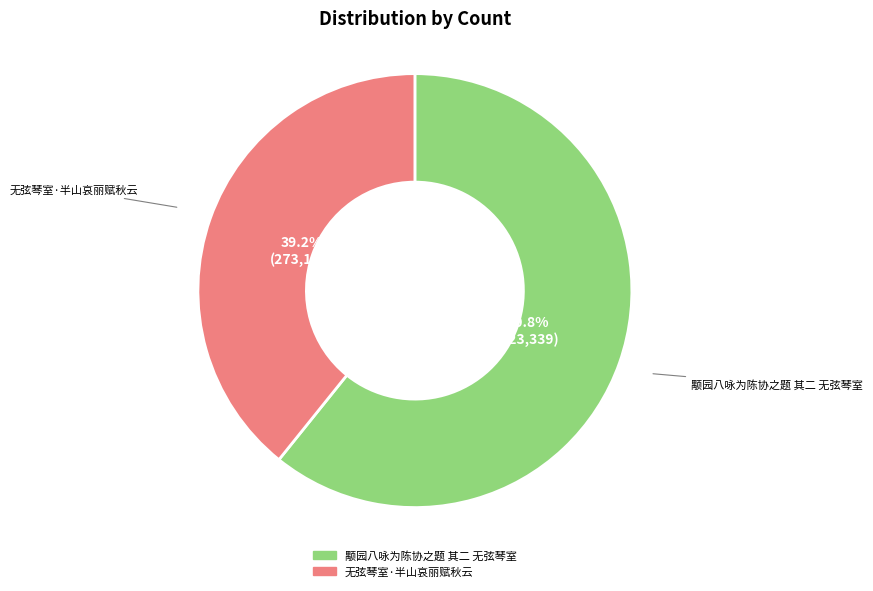

Rank the categories by value from lowest to highest.

无弦琴室·半山哀丽赋秋云, 颙园八咏为陈协之题 其二 无弦琴室